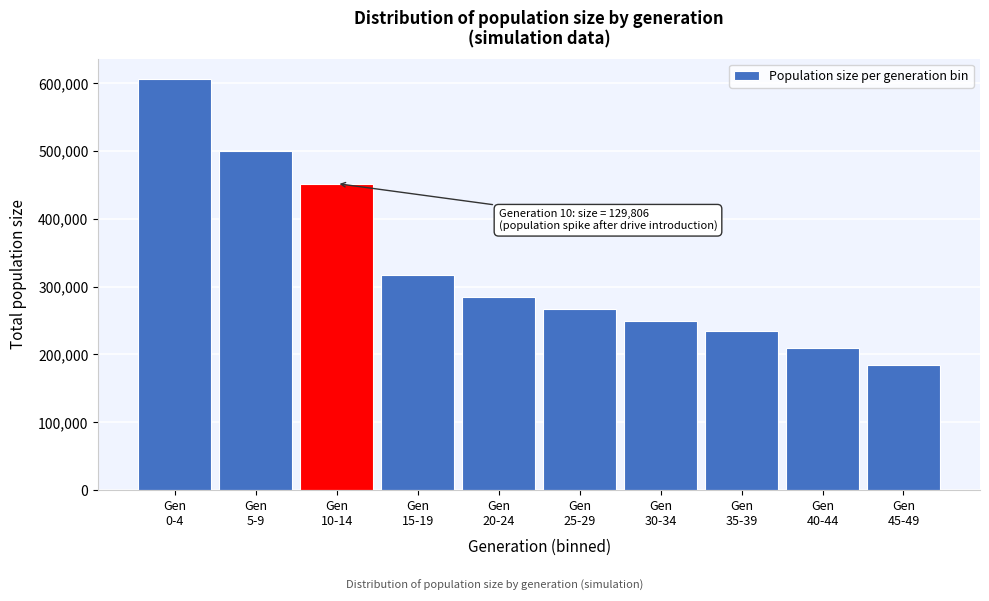

Reading left to right, transcribe all the data shown in this chart.

606170	499830	452195	317096	284931	266525	249925	234438	210000	185000